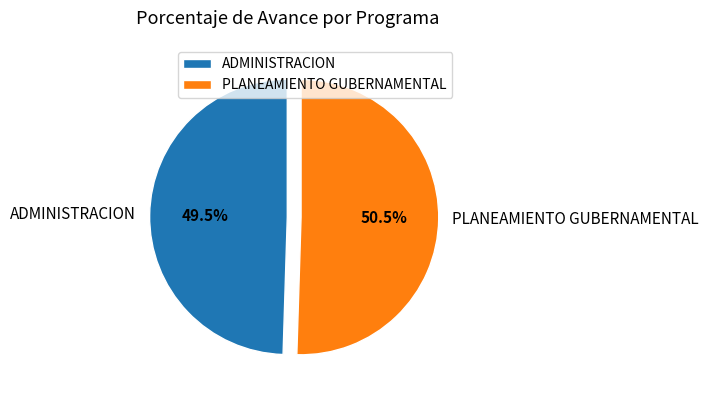

True or false: ADMINISTRACION accounts for 61% of the total.

False